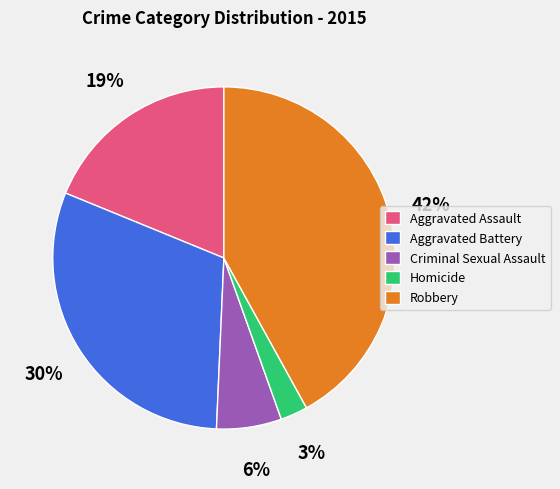

Is there any slice that represents more than half of the pie?

No